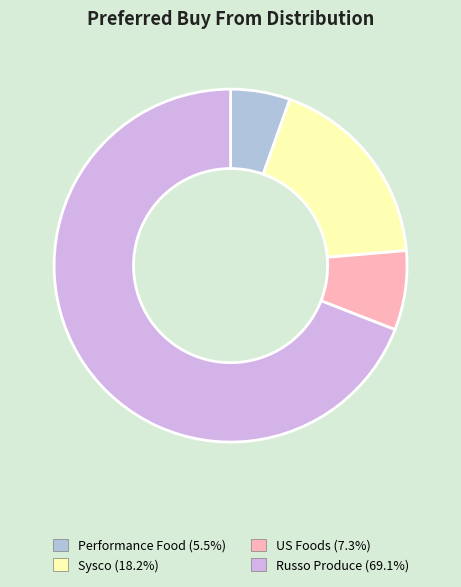

Approximately how many times larger is the value at US Foods (7.3%) compared to Sysco (18.2%)?

0.4